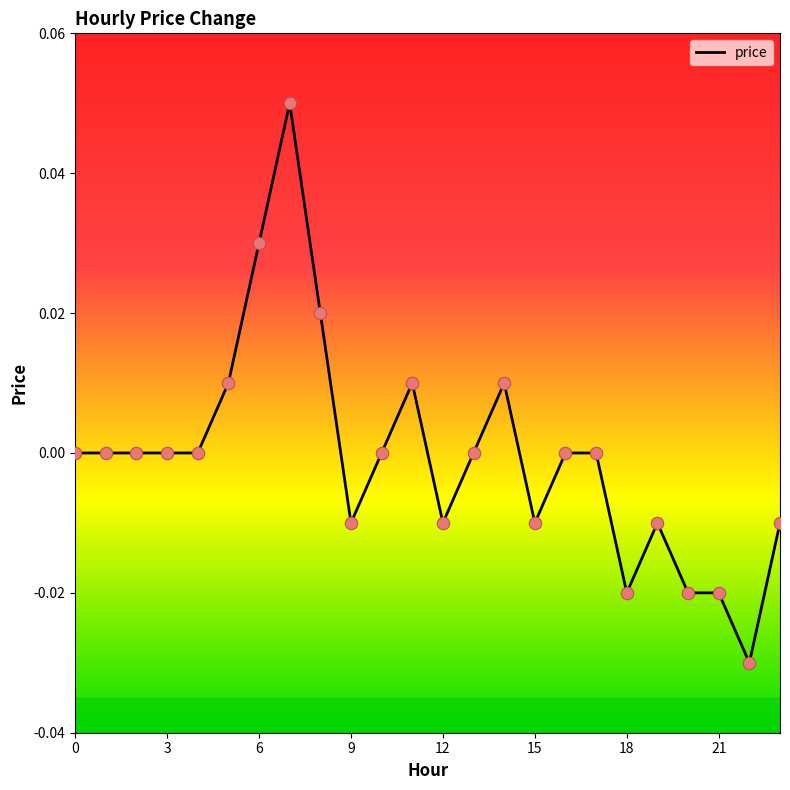

How many lines are shown in the chart?

1